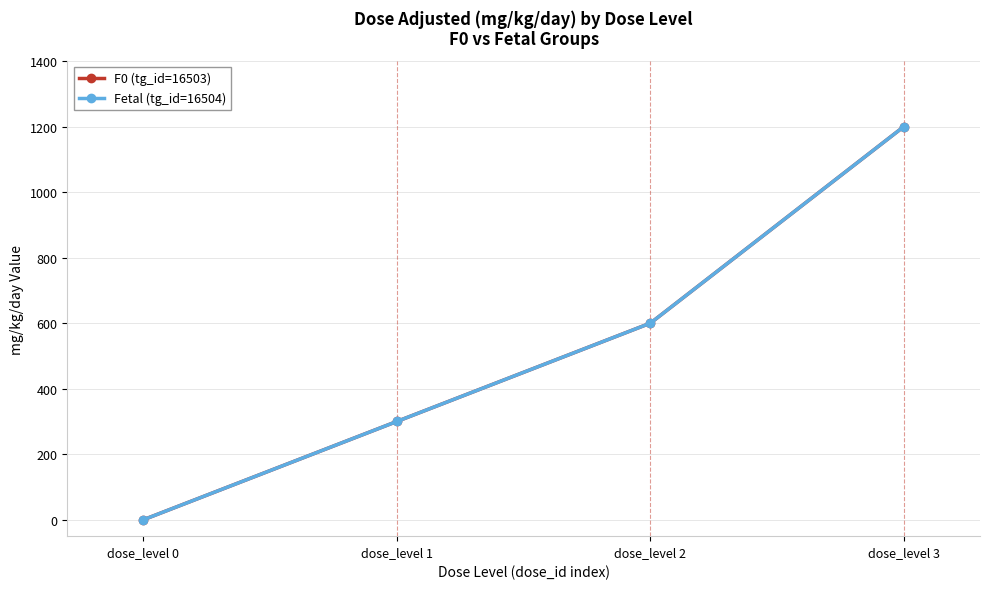

Is this an area chart (filled region under the line)?

No